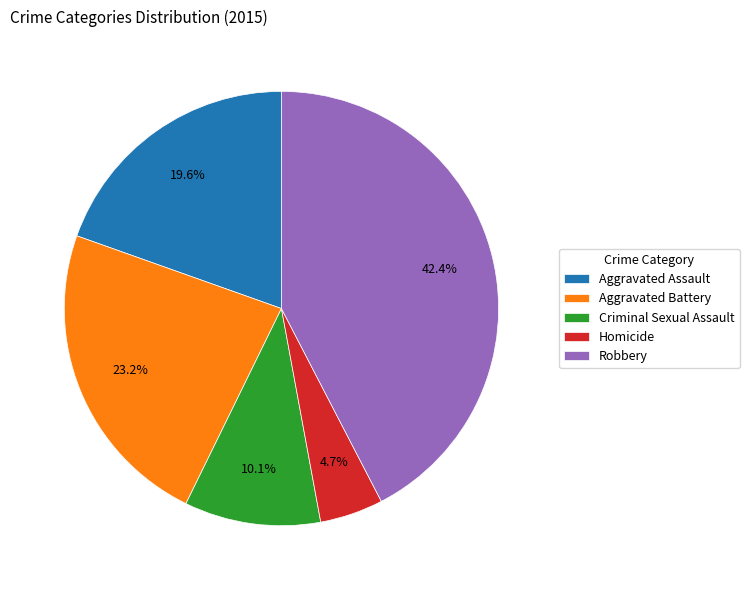

The Homicide slice represents 5% of the pie. True or false?

True